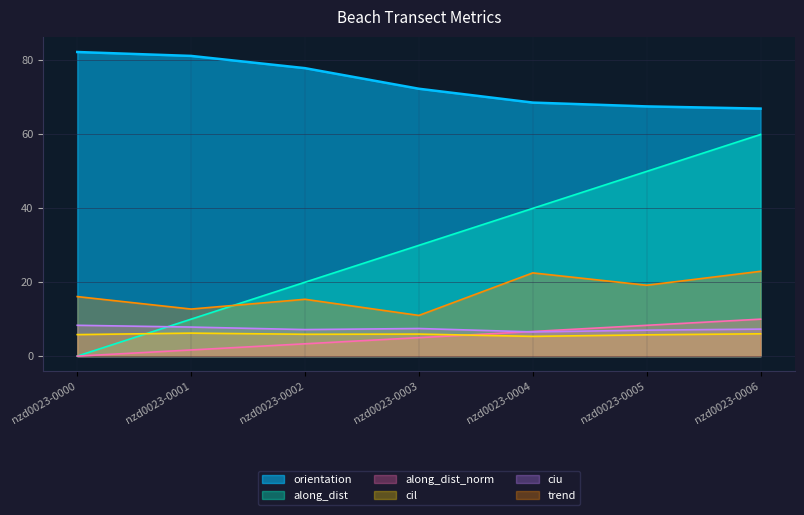

Reading right to left, transcribe all the data shown in this chart.

orientation: nzd0023-0006=67.0	nzd0023-0005=67.6	nzd0023-0004=68.6	nzd0023-0003=72.3	nzd0023-0002=77.9	nzd0023-0001=81.2	nzd0023-0000=82.3
along_dist: nzd0023-0006=60.0	nzd0023-0005=50.0	nzd0023-0004=40.0	nzd0023-0003=30.0	nzd0023-0002=20.0	nzd0023-0001=10.0	nzd0023-0000=0.0
along_dist_norm: nzd0023-0006=10.0	nzd0023-0005=8.3	nzd0023-0004=6.7	nzd0023-0003=5.0	nzd0023-0002=3.3	nzd0023-0001=1.7	nzd0023-0000=0.0
cil: nzd0023-0006=6.0	nzd0023-0005=5.8	nzd0023-0004=5.3	nzd0023-0003=6.0	nzd0023-0002=5.9	nzd0023-0001=6.2	nzd0023-0000=5.8
ciu: nzd0023-0006=7.3	nzd0023-0005=7.0	nzd0023-0004=6.6	nzd0023-0003=7.5	nzd0023-0002=7.2	nzd0023-0001=7.9	nzd0023-0000=8.3
trend: nzd0023-0006=22.9	nzd0023-0005=19.2	nzd0023-0004=22.5	nzd0023-0003=11.0	nzd0023-0002=15.4	nzd0023-0001=12.7	nzd0023-0000=16.1